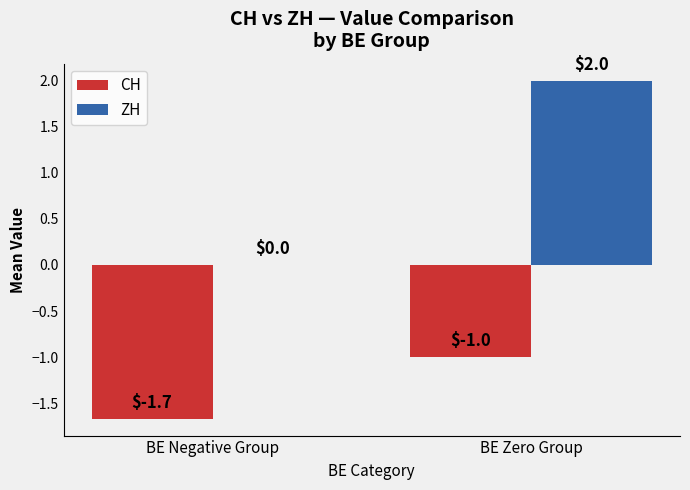

Reading right to left, extract all data points from this chart.

CH: -1.0	-1.7
ZH: 2.0	0.0